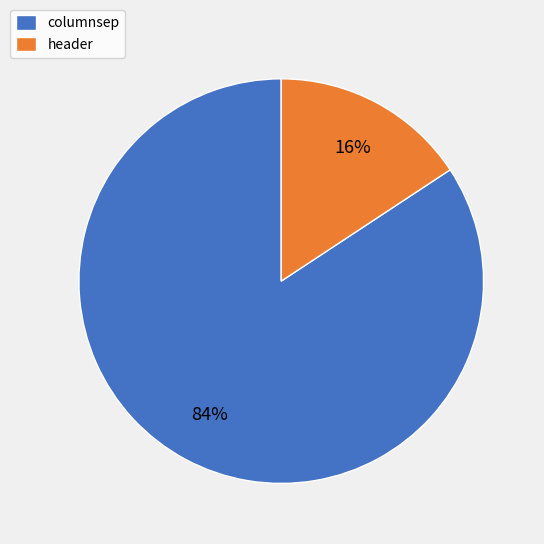

What is the smallest slice in the pie chart?

header